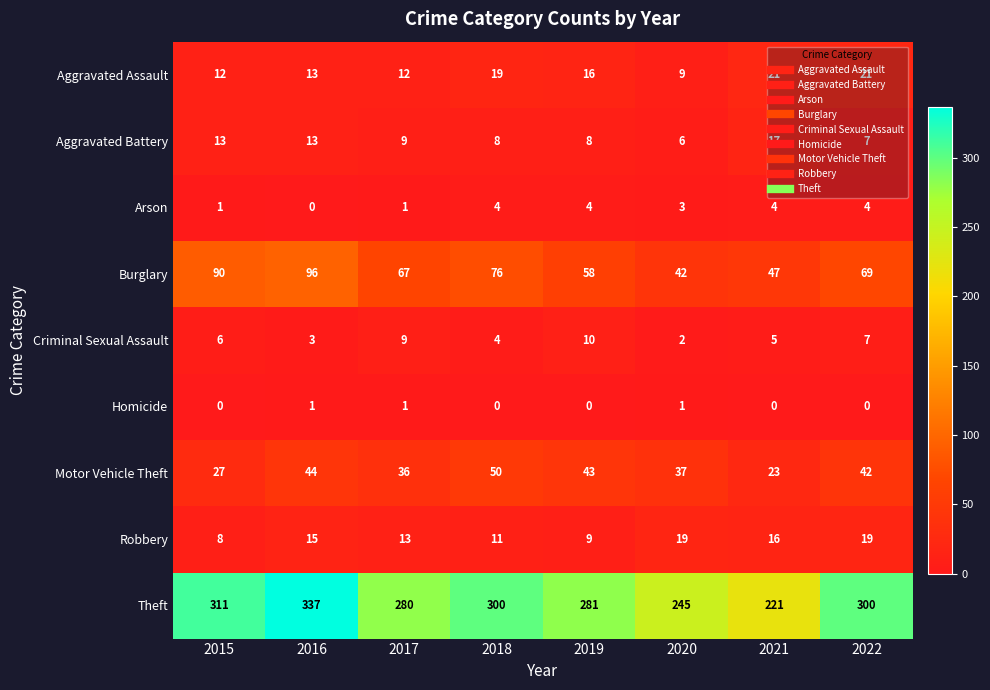

Which series changed the most between 2017 and 2019?

Burglary